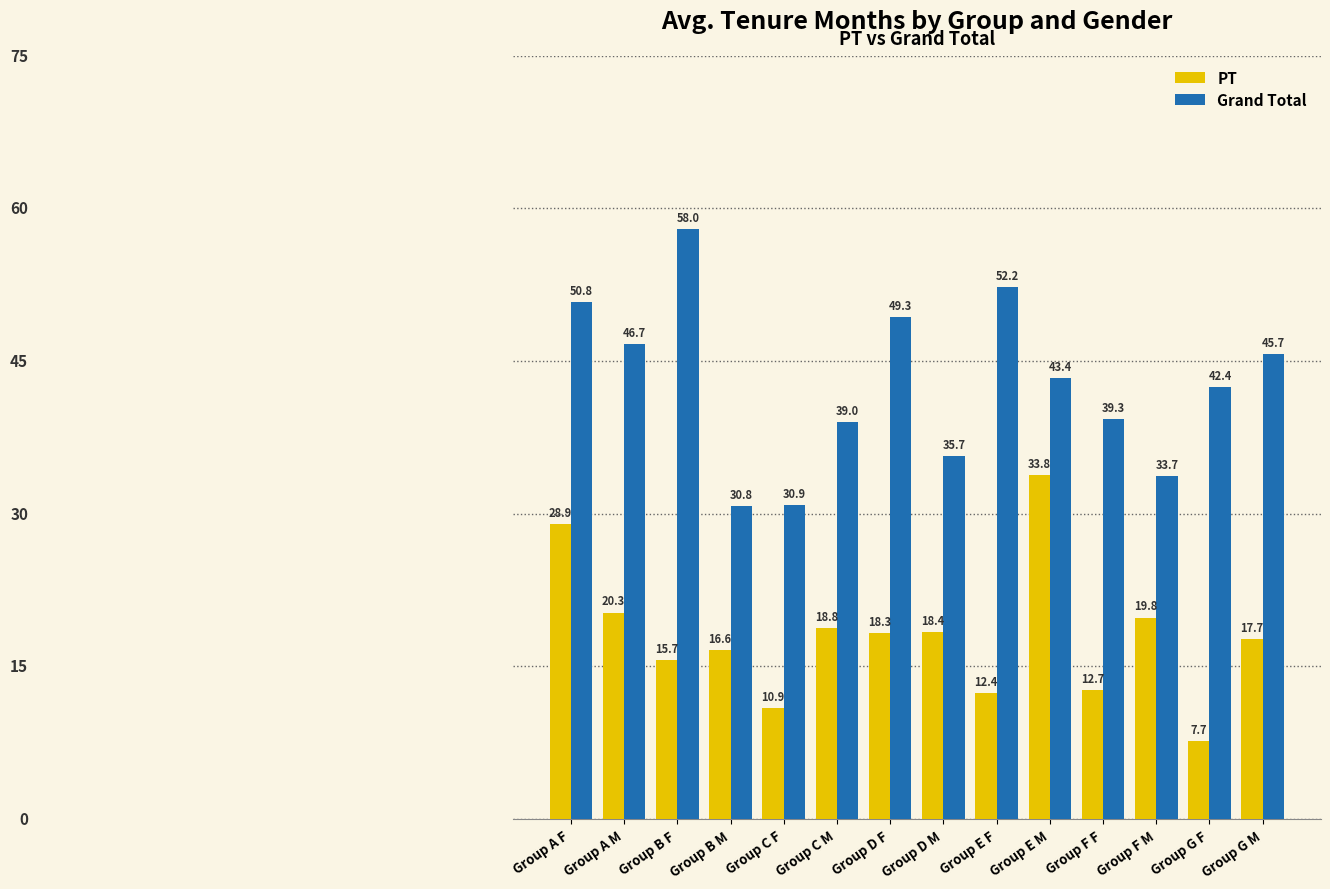

At how many categories does at least one series exceed 30?

14